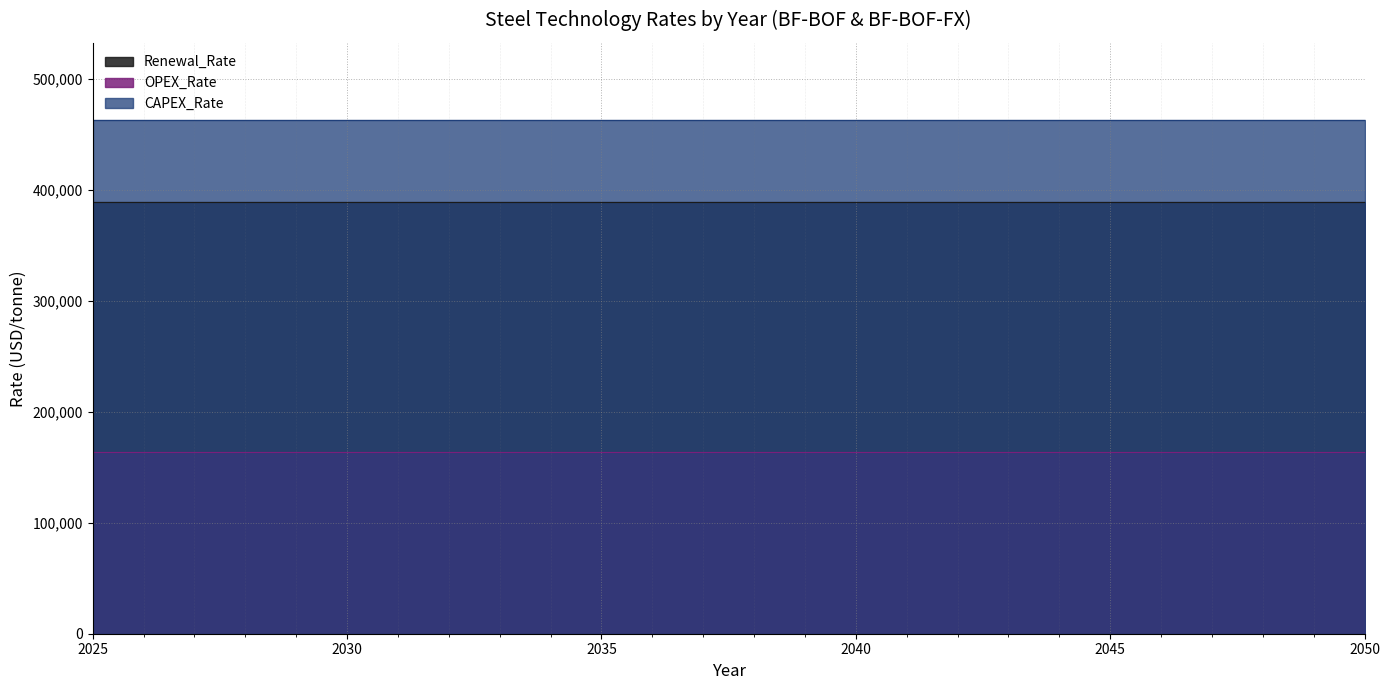

What are all the series names shown in the legend?

Renewal_Rate, OPEX_Rate, CAPEX_Rate